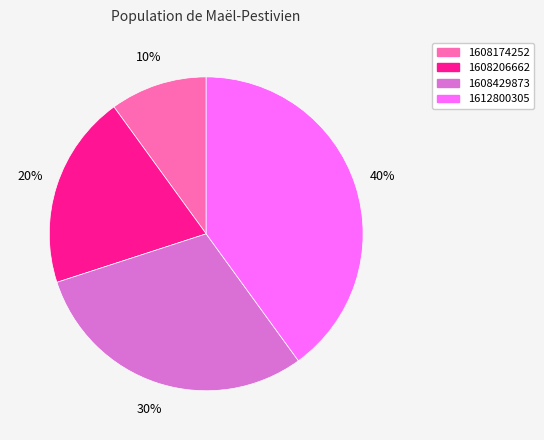

To the nearest percent, what is the average slice percentage?

20%